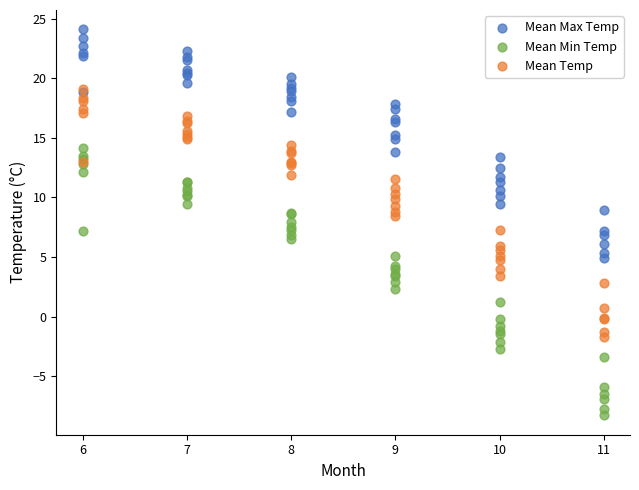

Which series contains the lowest Y value?

Mean Min Temp